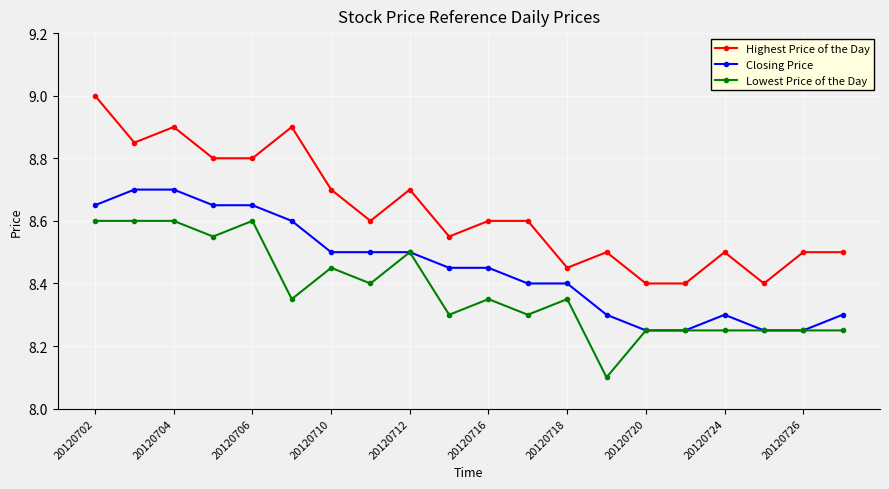

What is the smallest value displayed?

8.1